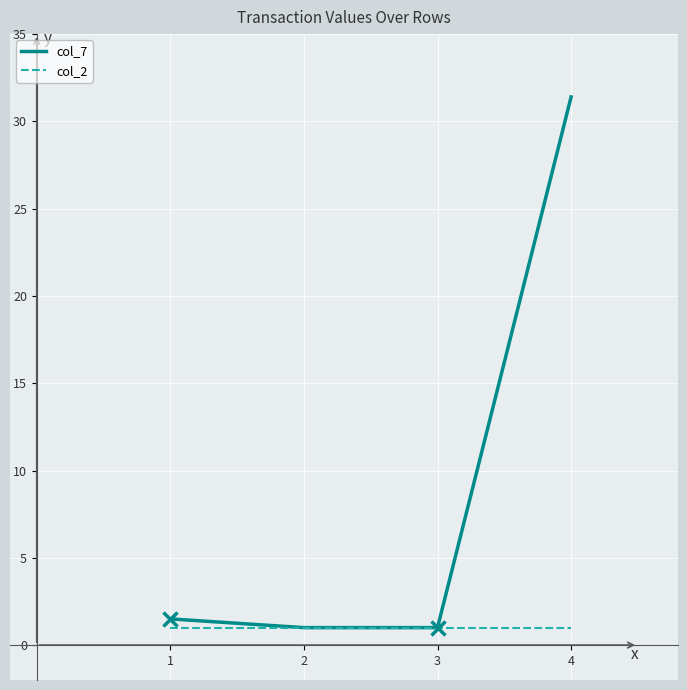

The value of col_7 at 1 is 1.5. True or false?

True